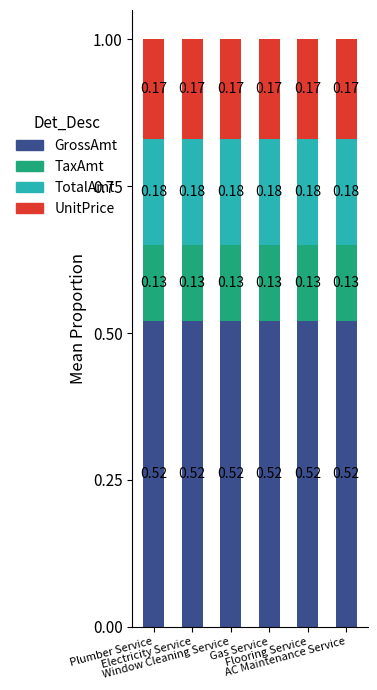

Rank the series by their maximum value, from highest to lowest.

GrossAmt, TotalAmt, UnitPrice, TaxAmt